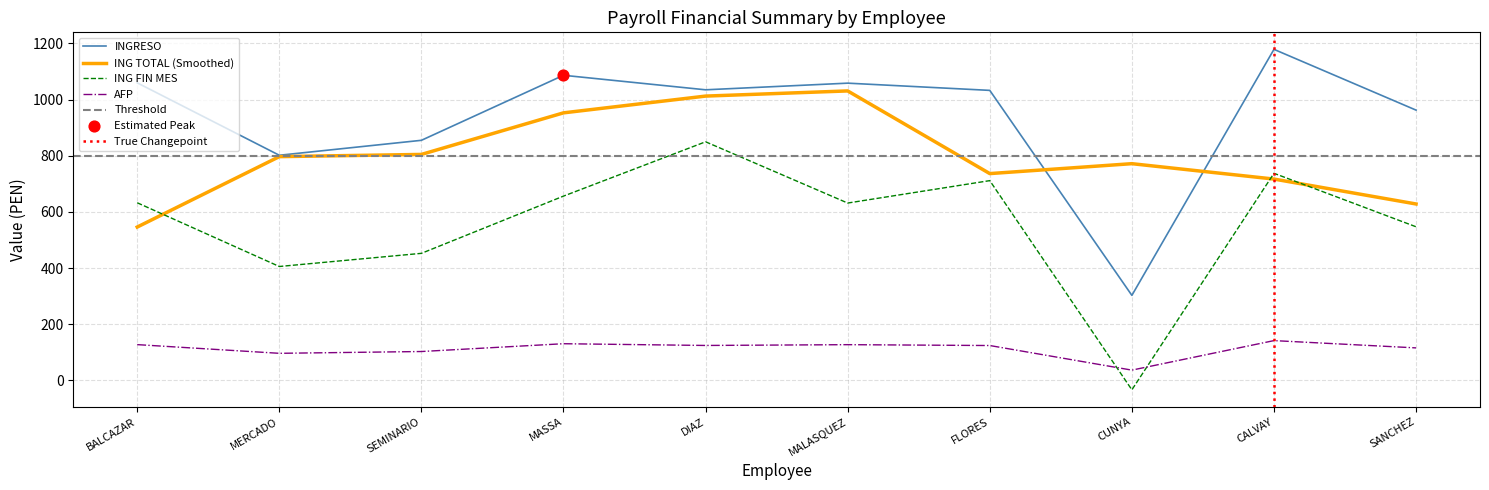

Is the value of ING TOTAL (Smoothed) at MERCADO greater than the value of ING FIN MES at CUNYA?

Yes